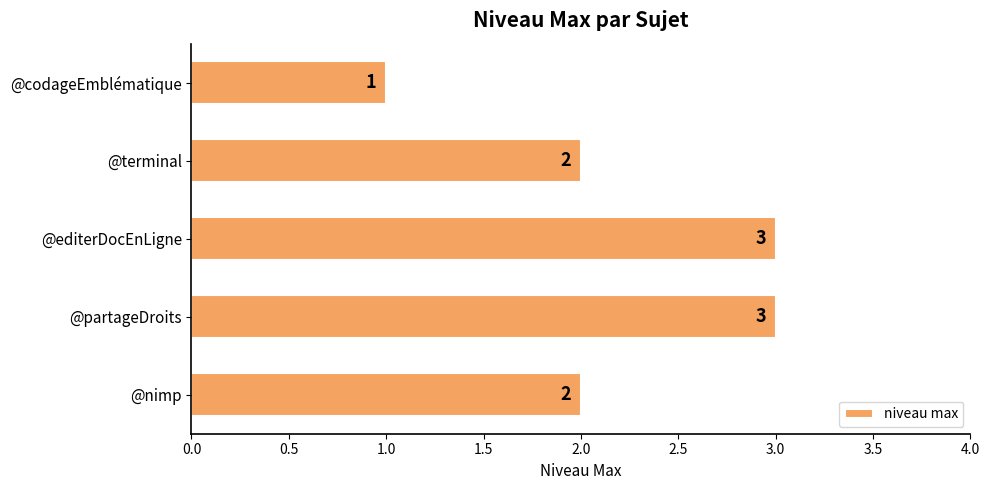

What position from the bottom is @nimp?

1